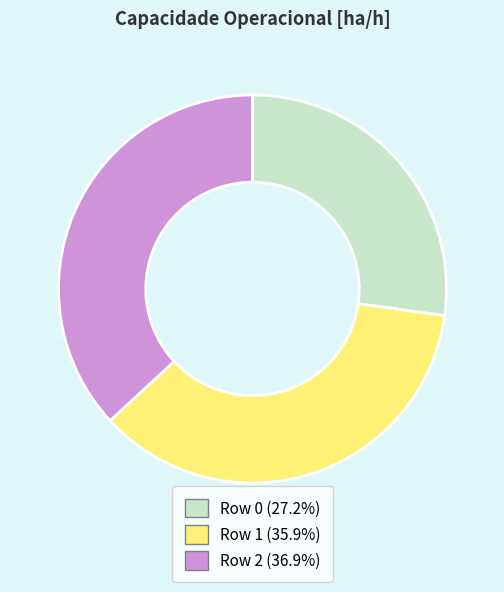

Count the number of slices in the pie.

3